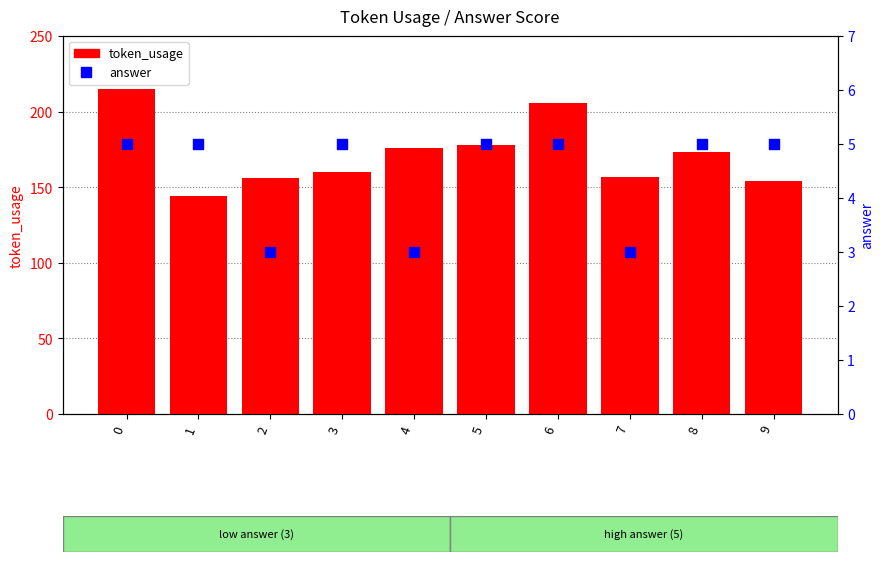

Which series contains the highest Y value?

token_usage